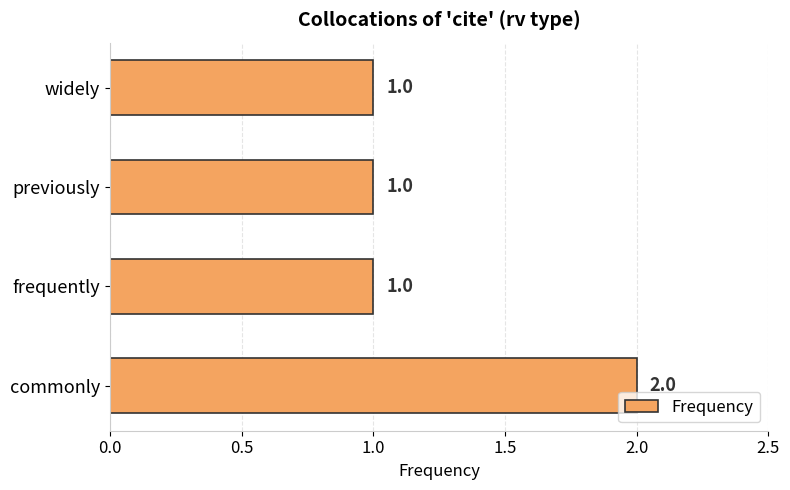

What is the ratio of the value at frequently to the value at previously?

1.0